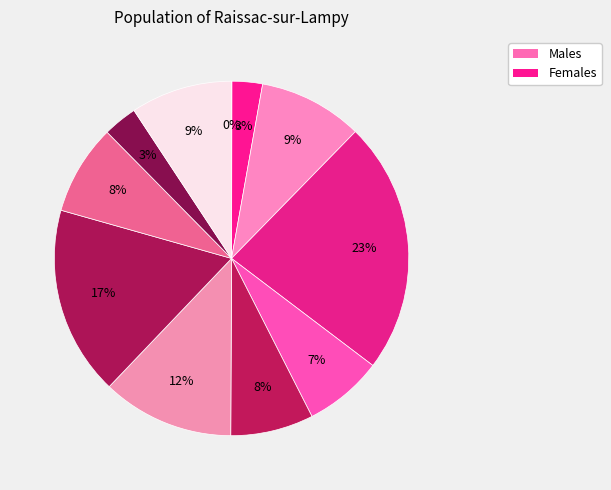

How many segments does this pie chart have?

11